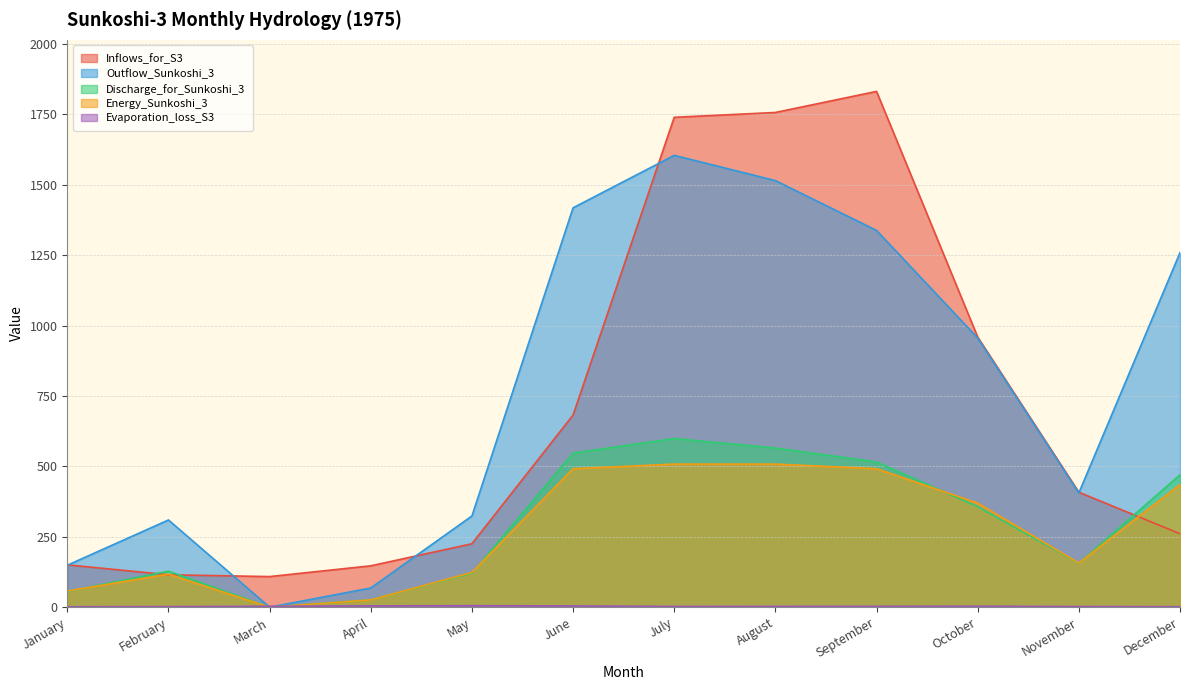

At which label does Inflows_for_S3 reach its minimum?

March